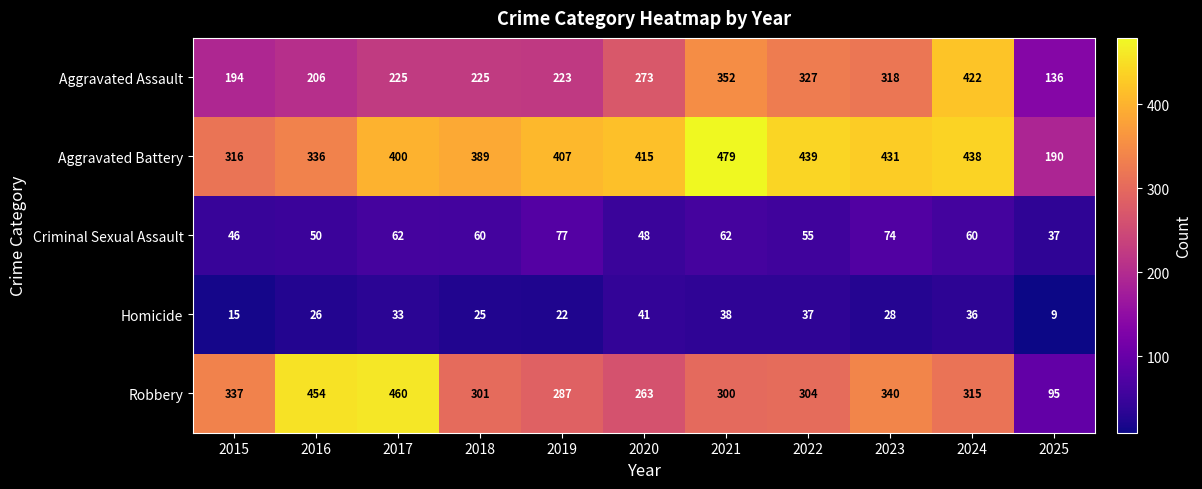

What value does the Homicide series have at 2021, to the nearest 5?

40